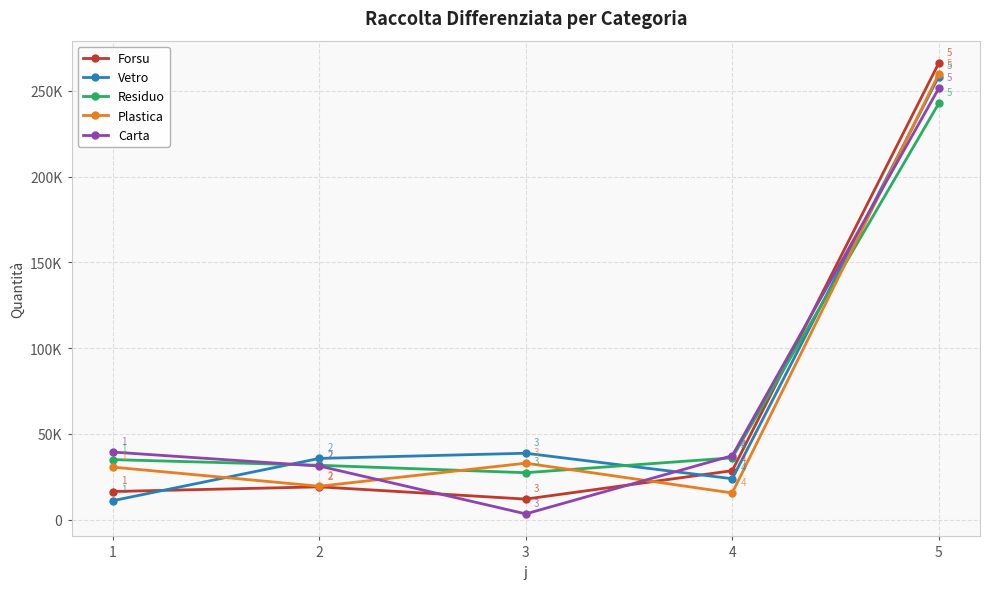

What is the sum of the Plastica values at 1 and 2?

50195